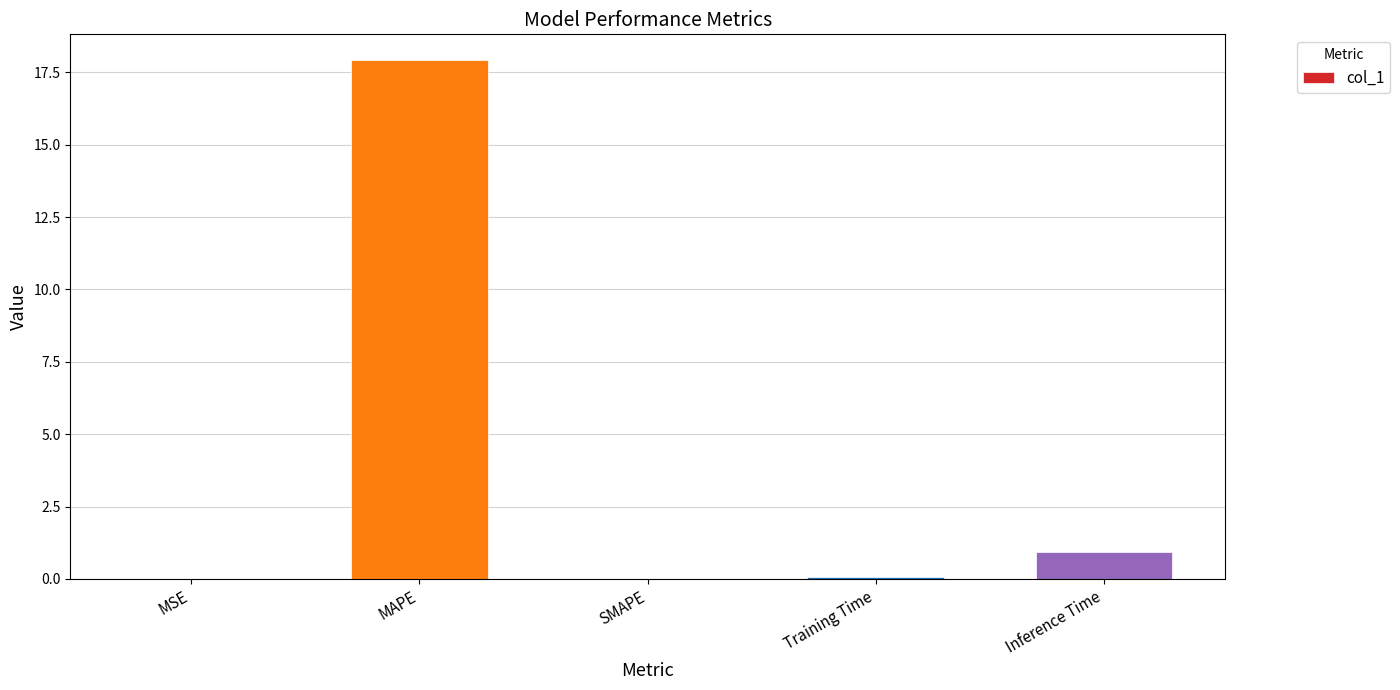

What is the average value?

3.8